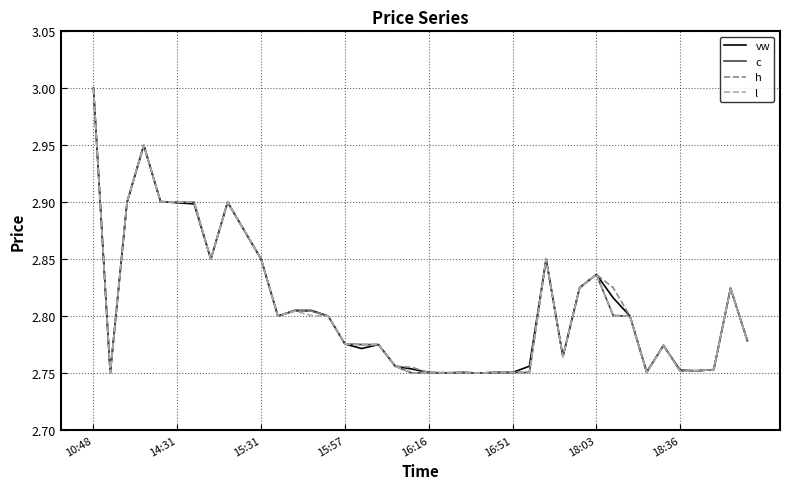

Which category has the highest value in the vw series?

10:48